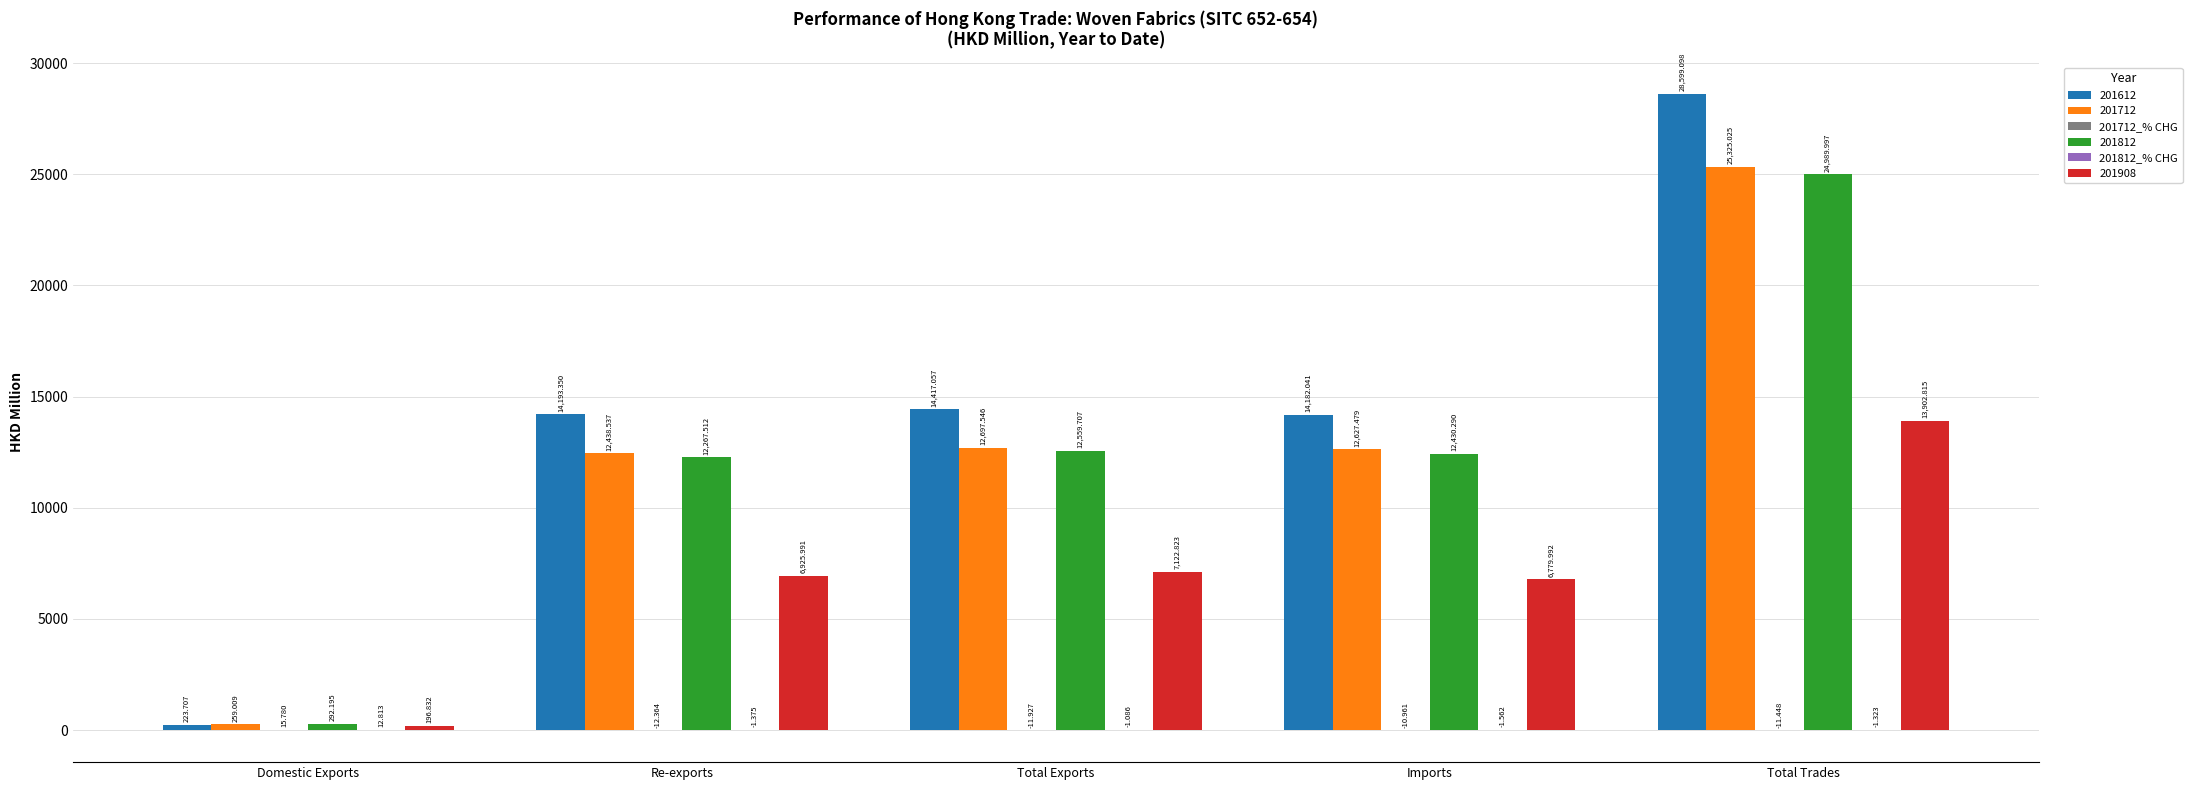

Which label corresponds to the largest value in the chart?

Total Trades